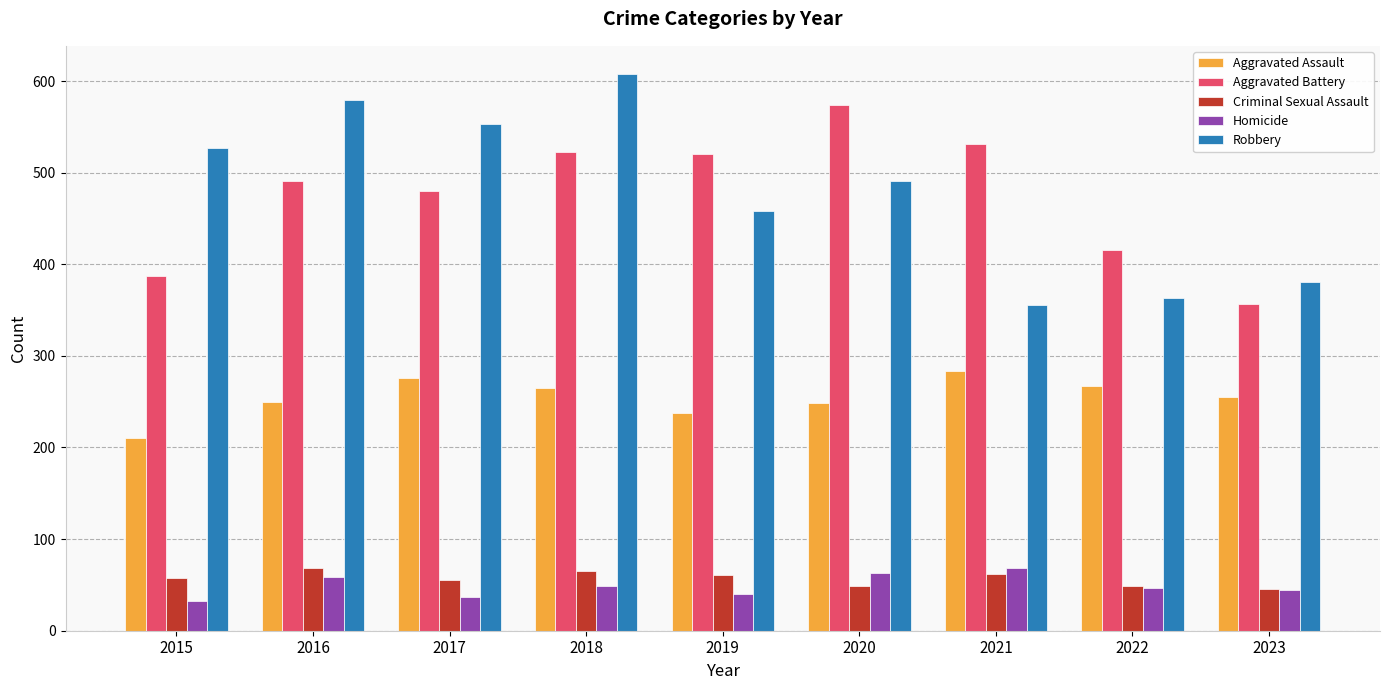

How many series are shown in this chart?

5